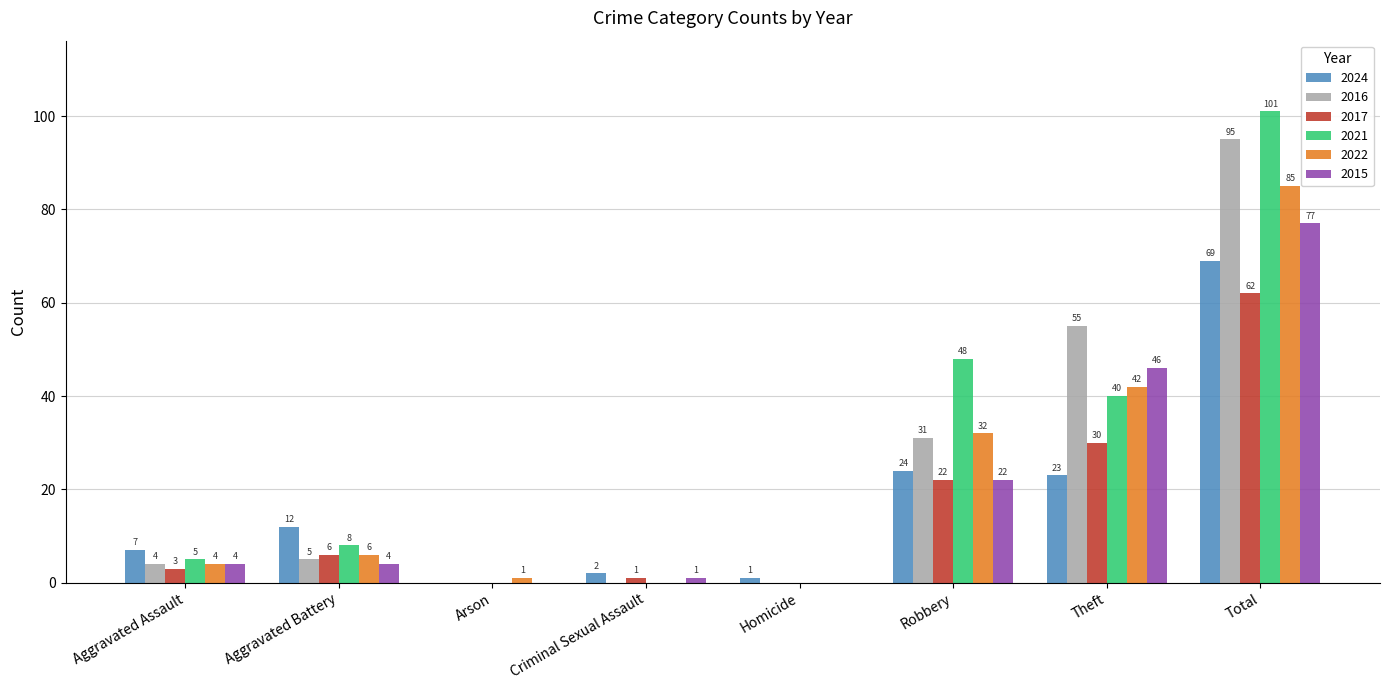

What is the difference between the 2022 values at Total and Arson?

84